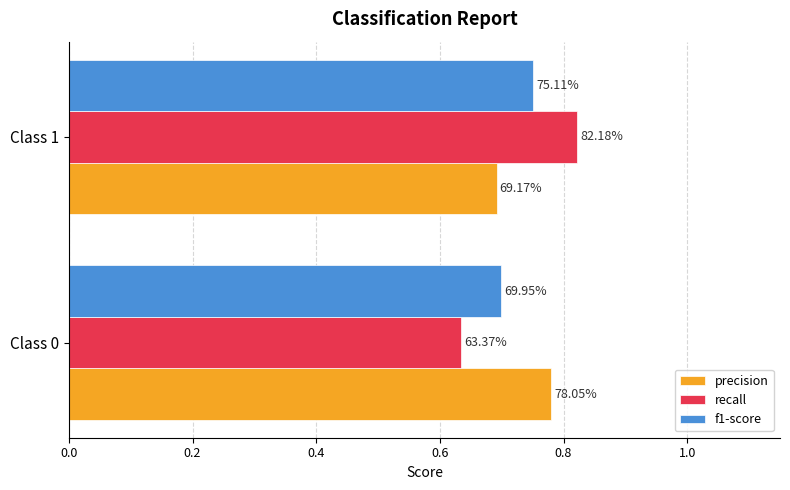

What is the value of the precision bar at the 1st from the left?

0.8